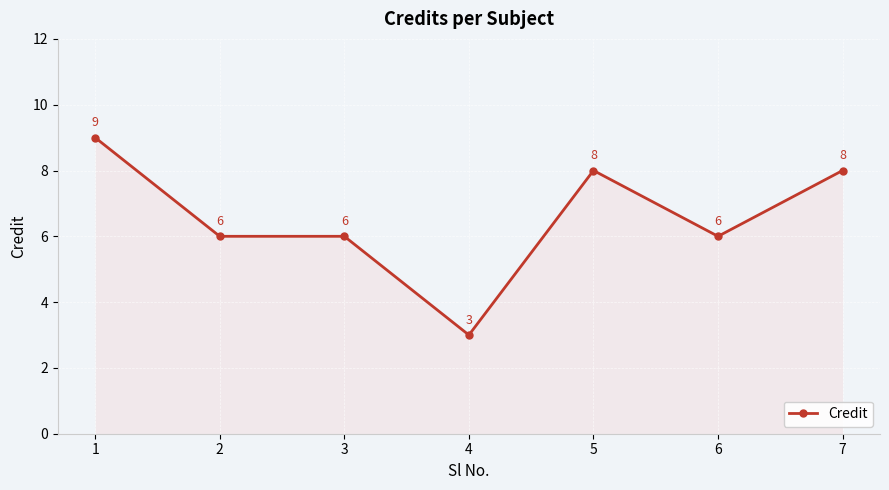

How many series are shown in this chart?

1